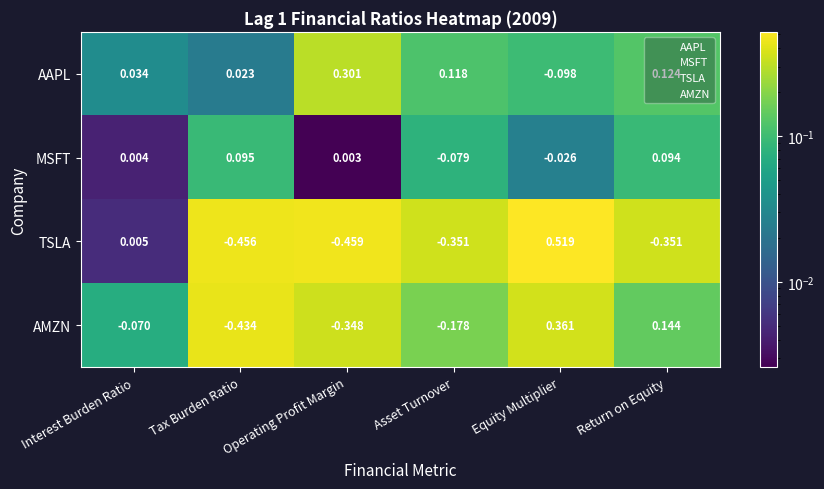

At how many categories does at least one series exceed 0?

6